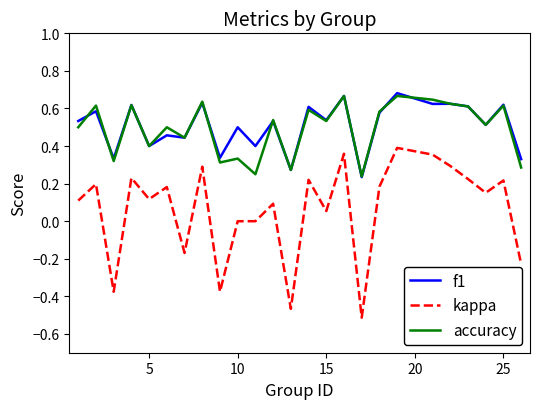

Which series has the widest spread of values?

kappa